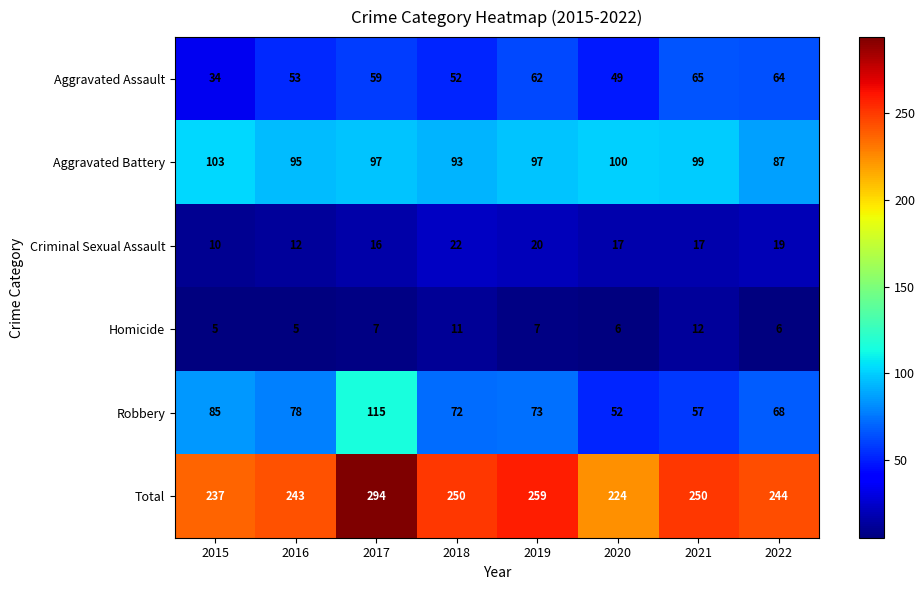

At which category is the sum across all series the highest?

2017